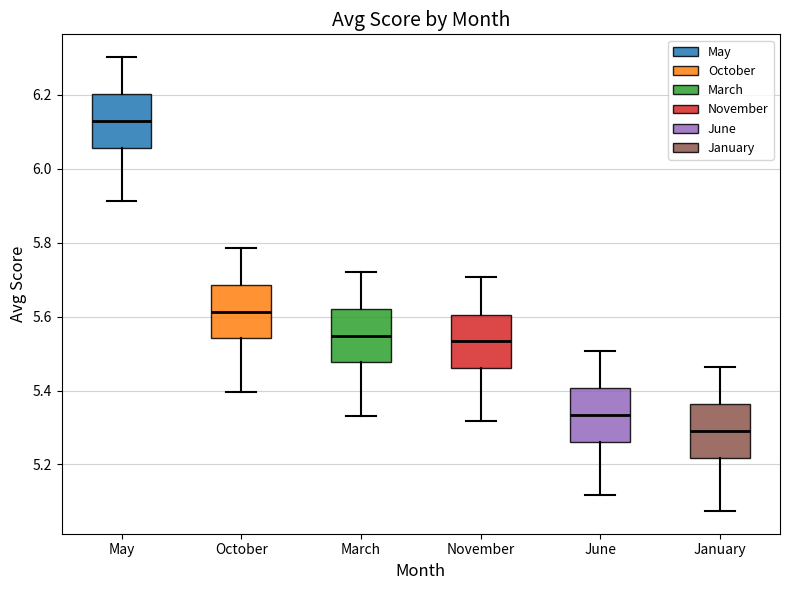

Reading left to right, transcribe this box plot: for each box, give where its median line is, the range the box spans, and where its two whiskers end, as read against the y-axis. The values are not printed on the chart, so give them approximately, as read against the axis.

May: median 6.12, box 6.06 to 6.20, whiskers 5.92 to 6.30
October: median 5.62, box 5.54 to 5.68, whiskers 5.40 to 5.78
March: median 5.54, box 5.48 to 5.62, whiskers 5.34 to 5.72
November: median 5.54, box 5.46 to 5.60, whiskers 5.32 to 5.70
June: median 5.34, box 5.26 to 5.40, whiskers 5.12 to 5.50
January: median 5.30, box 5.22 to 5.36, whiskers 5.08 to 5.46